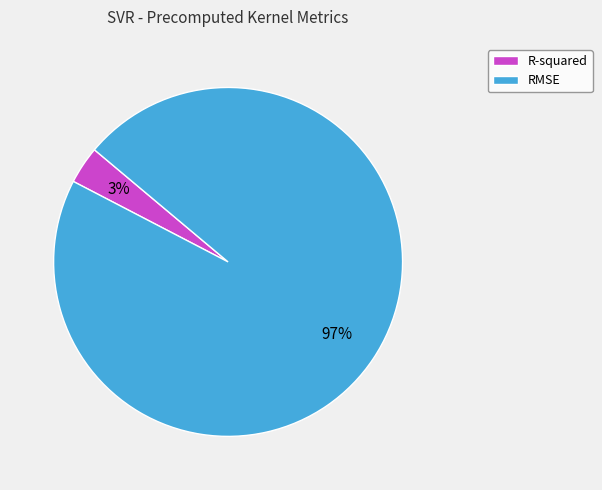

True or false: R-squared accounts for 3% of the total.

True